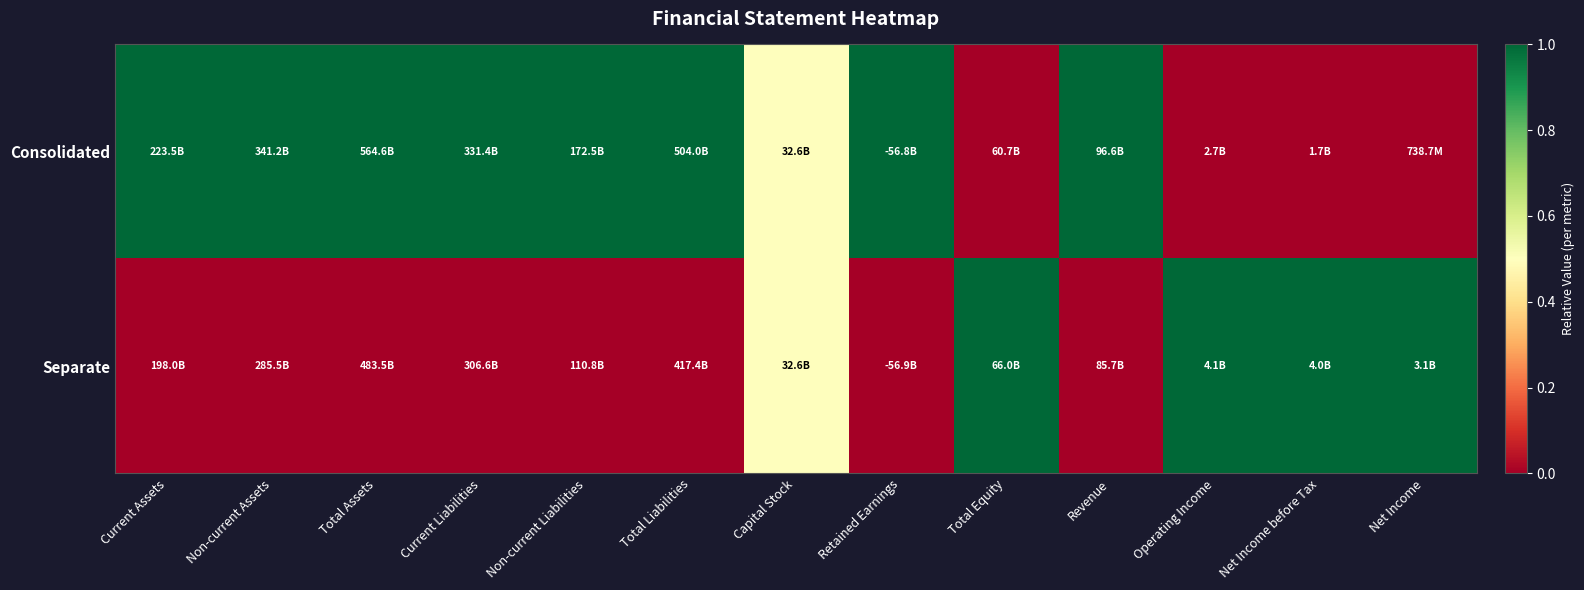

Reading left to right, extract all data points from this chart.

Consolidated: Current Assets=1.0	Non-current Assets=1.0	Total Assets=1.0	Current Liabilities=1.0	Non-current Liabilities=1.0	Total Liabilities=1.0	Capital Stock=0.5	Retained Earnings=1.0	Total Equity=0.0	Revenue=1.0	Operating Income=0.0	Net Income before Tax=0.0	Net Income=0.0
Separate: Current Assets=0.0	Non-current Assets=0.0	Total Assets=0.0	Current Liabilities=0.0	Non-current Liabilities=0.0	Total Liabilities=0.0	Capital Stock=0.5	Retained Earnings=0.0	Total Equity=1.0	Revenue=0.0	Operating Income=1.0	Net Income before Tax=1.0	Net Income=1.0